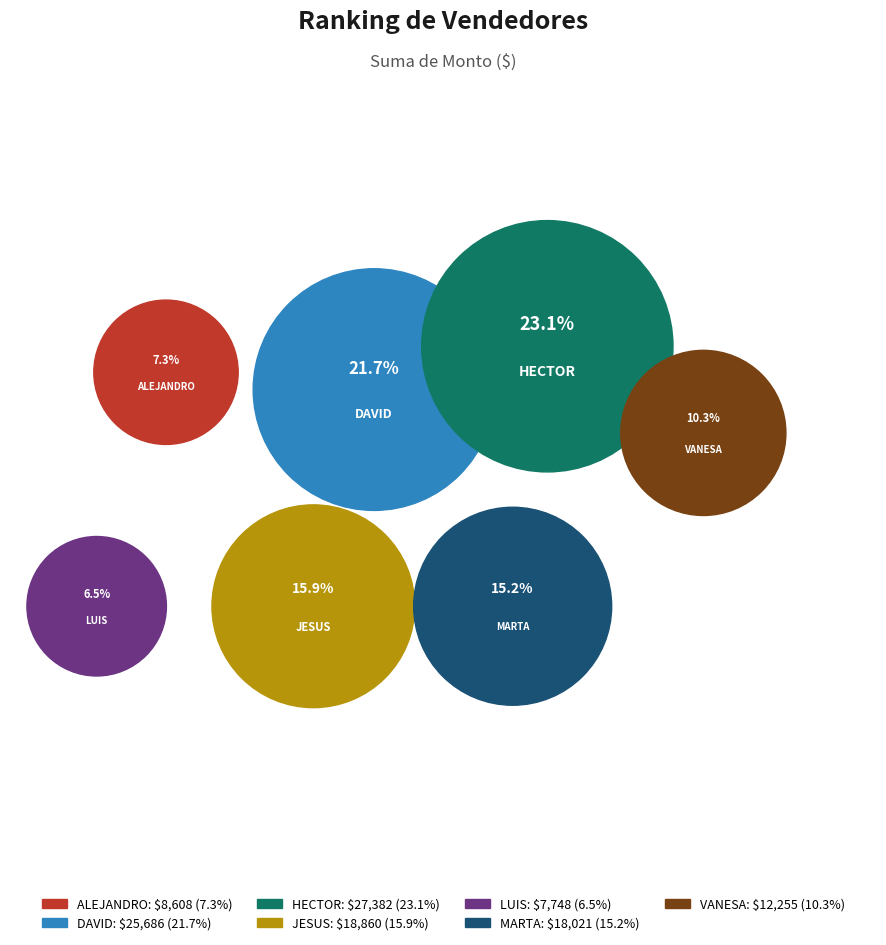

How much of the chart is everything except DAVID?

78.3%